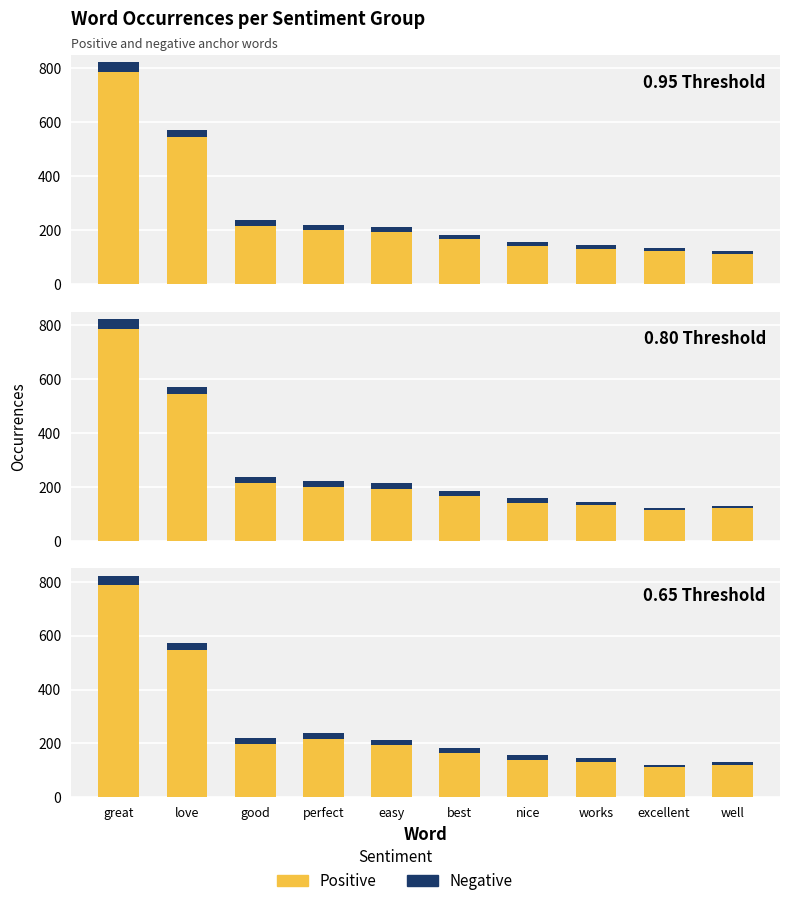

What is the value of the Negative bar at the 3rd from the left?

21